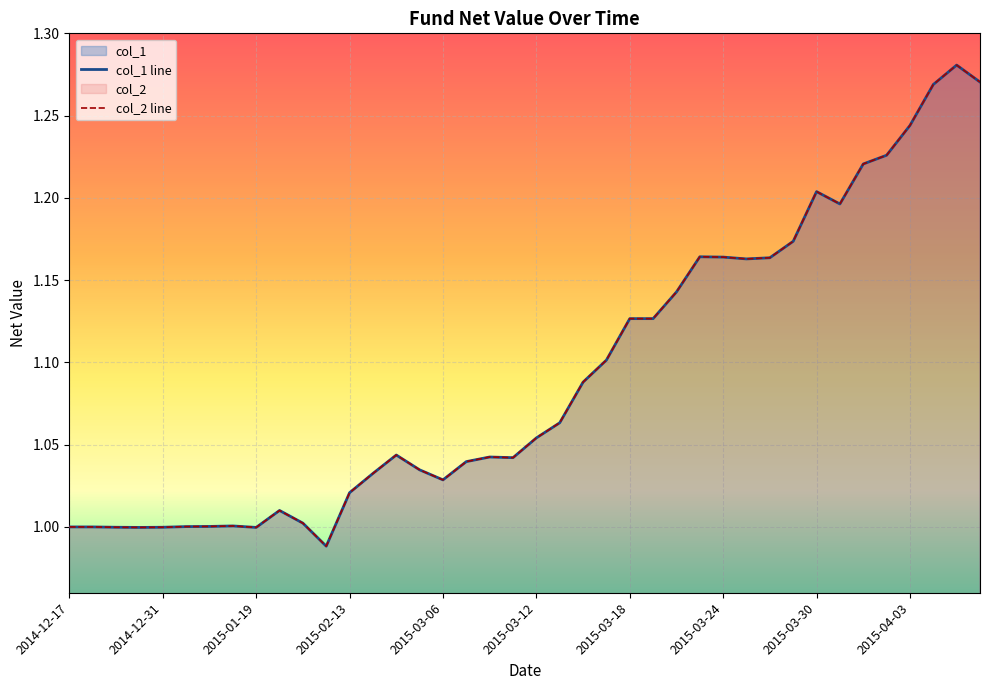

Reading left to right, what are all the values shown in this chart?

col_1 line: 1.0	1.0	1.0	1.0	1.0	1.0	1.0	1.0	1.0	1.0	1.0	1.0	1.0	1.0	1.0	1.0	1.0	1.0	1.0	1.0	1.1	1.1	1.1	1.1	1.1	1.1	1.1	1.2	1.2	1.2	1.2	1.2	1.2	1.2	1.2	1.2	1.2	1.3	1.3	1.3
col_2 line: 1.0	1.0	1.0	1.0	1.0	1.0	1.0	1.0	1.0	1.0	1.0	1.0	1.0	1.0	1.0	1.0	1.0	1.0	1.0	1.0	1.1	1.1	1.1	1.1	1.1	1.1	1.1	1.2	1.2	1.2	1.2	1.2	1.2	1.2	1.2	1.2	1.2	1.3	1.3	1.3